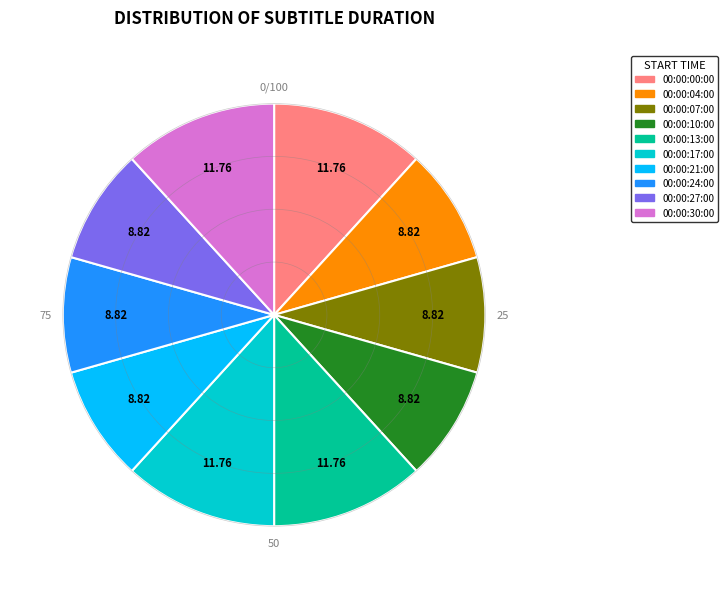

Is the sum of 00:00:30:00 and 00:00:27:00 greater than half?

No